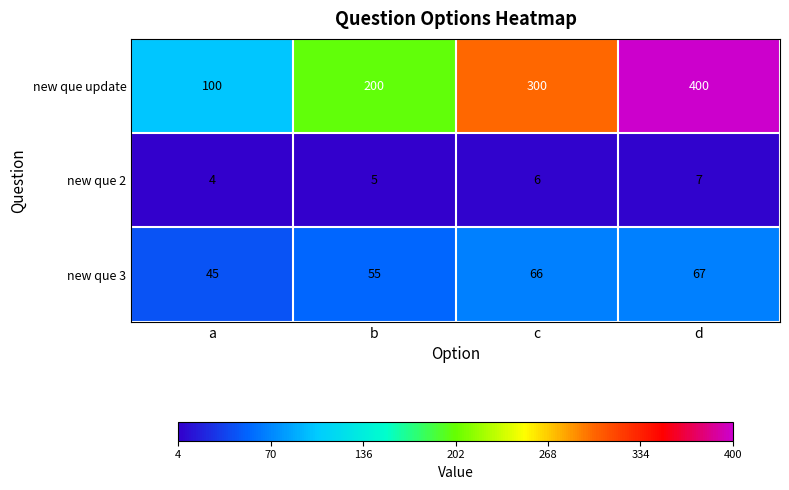

Between b and c, which series saw the biggest shift?

new que update